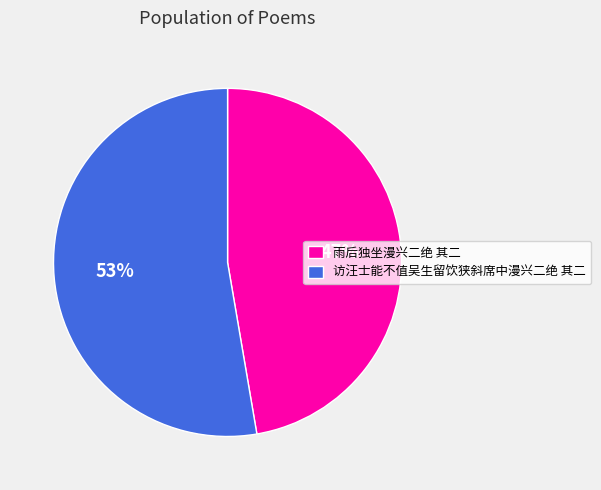

To the nearest percent, what percentage of the pie is 访汪士能不值吴生留饮狭斜席中漫兴二绝 其二?

53%